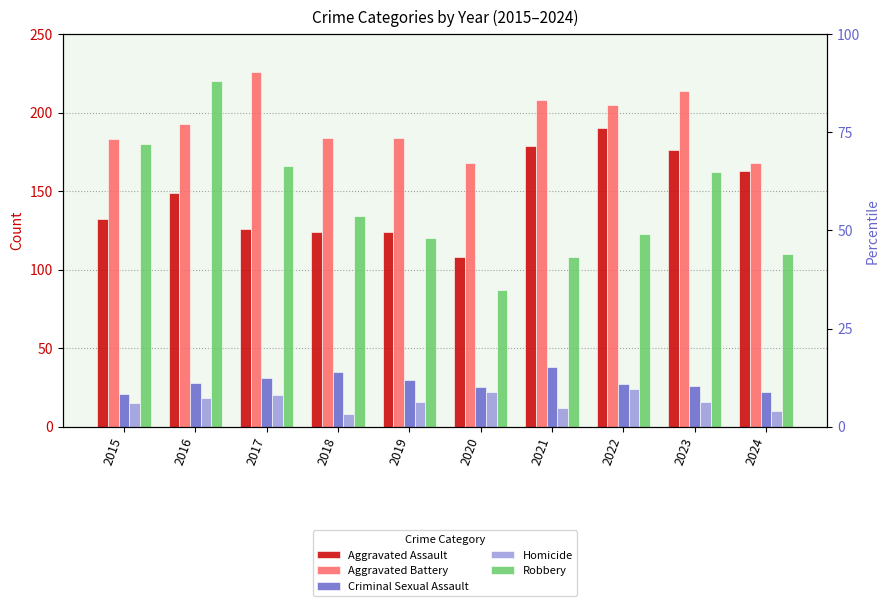

Reading left to right, list all the values displayed in this chart.

Aggravated Assault: 132	149	126	124	124	108	179	190	176	163
Aggravated Battery: 183	193	226	184	184	168	208	205	214	168
Criminal Sexual Assault: 21	28	31	35	30	25	38	27	26	22
Homicide: 15	18	20	8	16	22	12	24	16	10
Robbery: 180	220	166	134	120	87	108	123	162	110